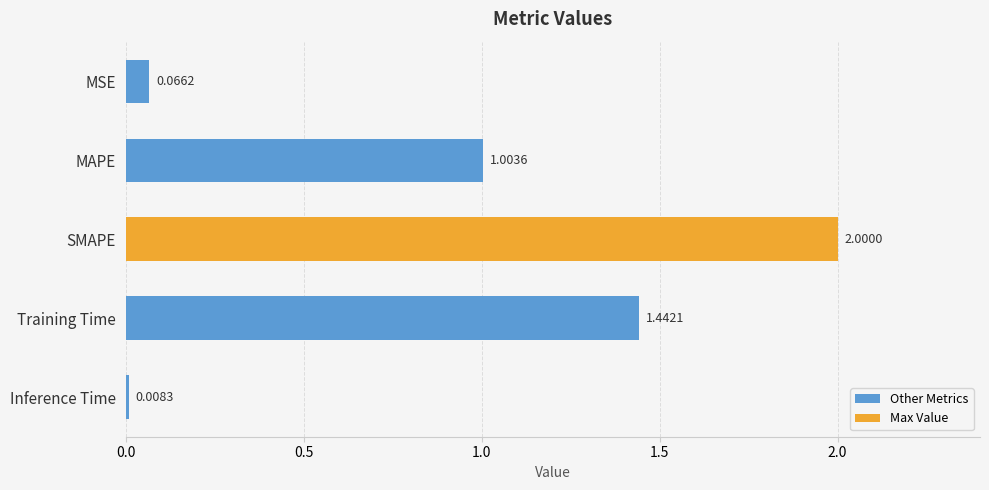

What is the label of the 2nd bar from the top?

MAPE